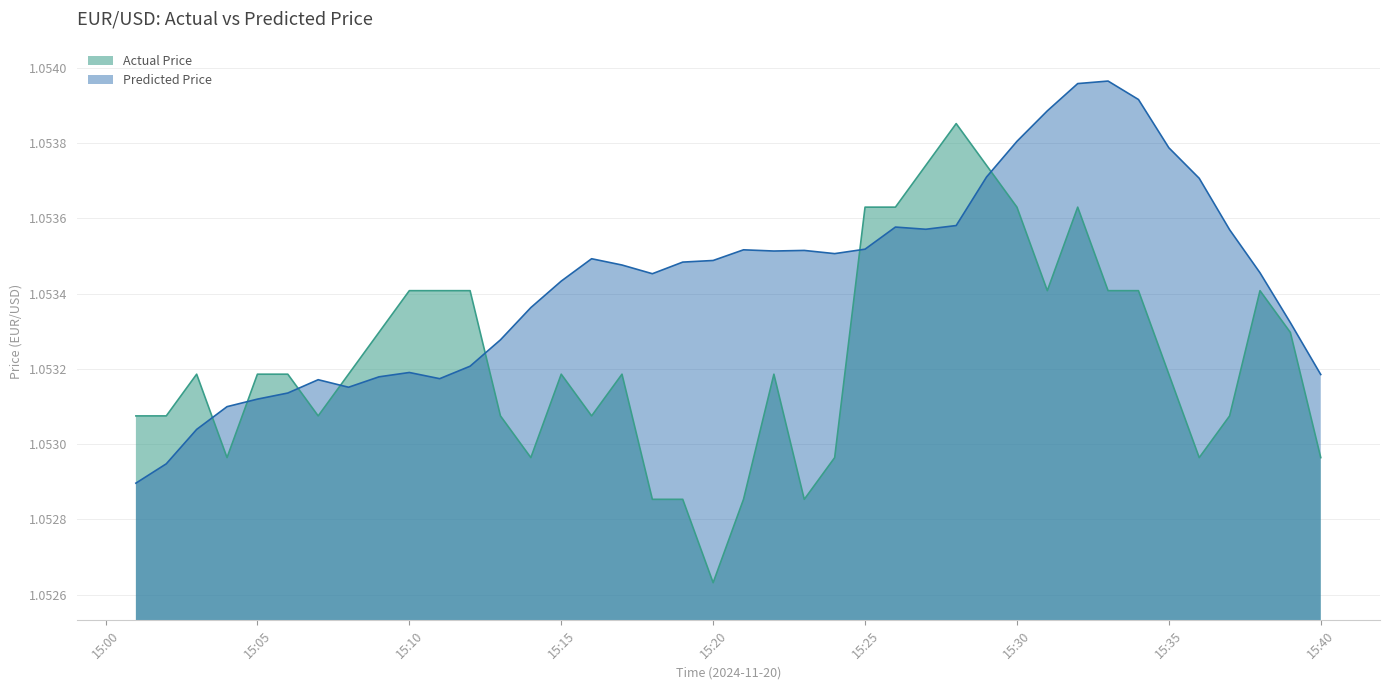

True or false: Predicted Price and Actual Price cross at least once.

True